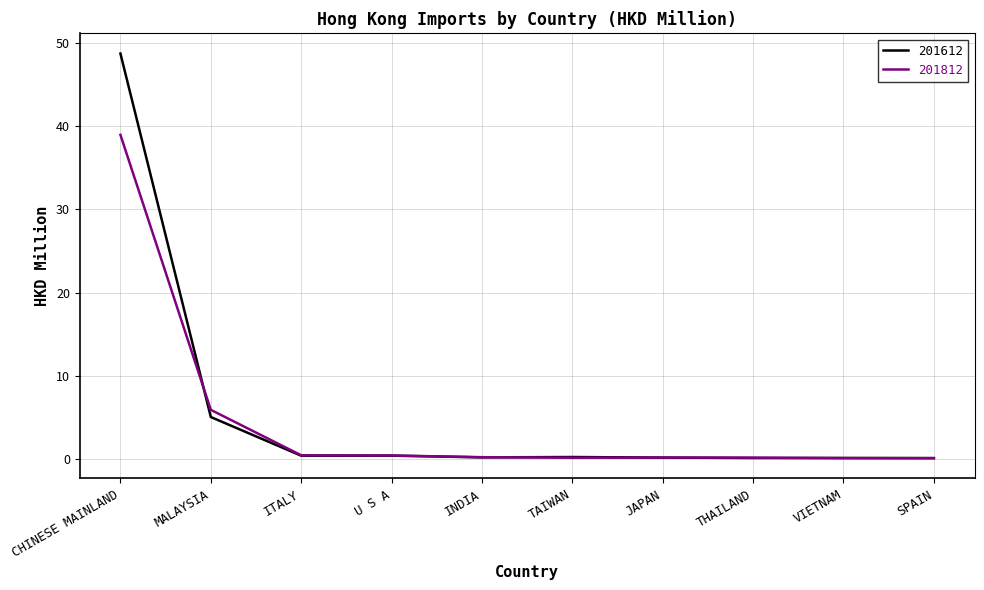

What are all the series names shown in the legend?

201612, 201812